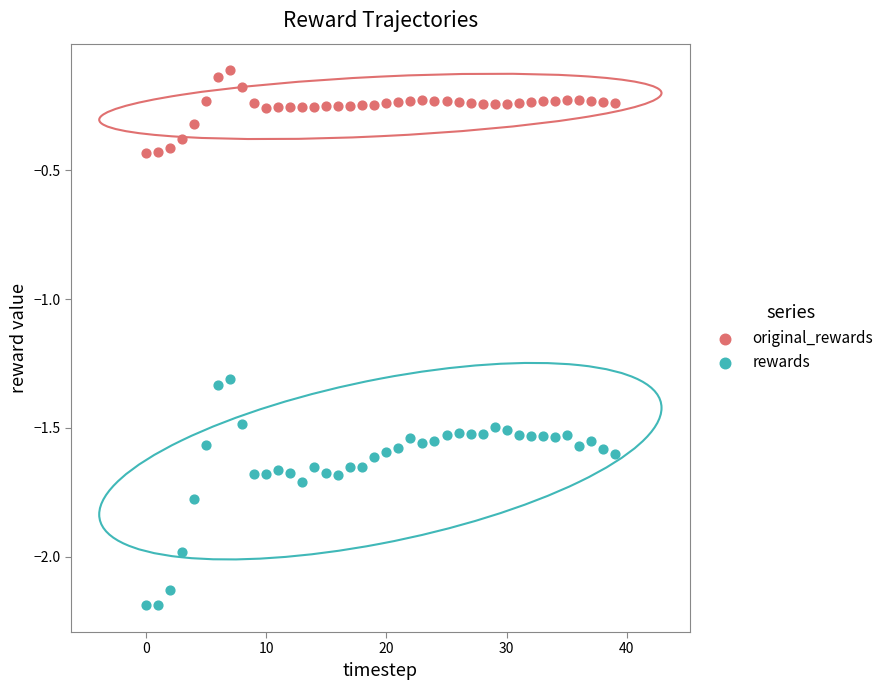

Which series contains the highest Y value?

original_rewards